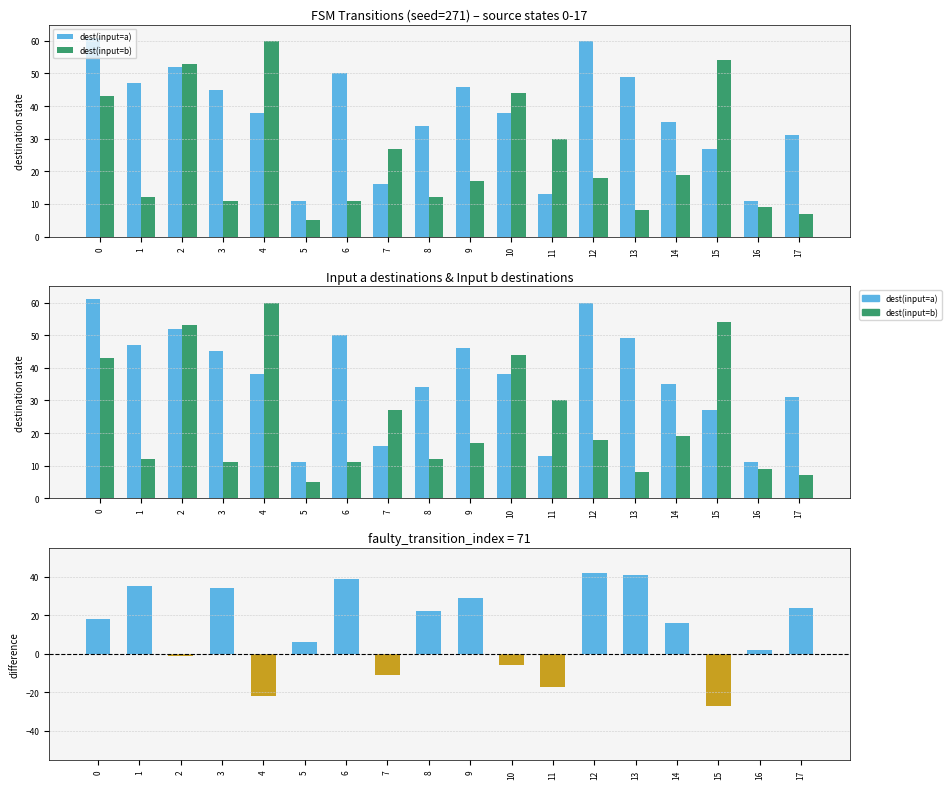

Where is a_dest – b_dest nearest to the value 7?

5